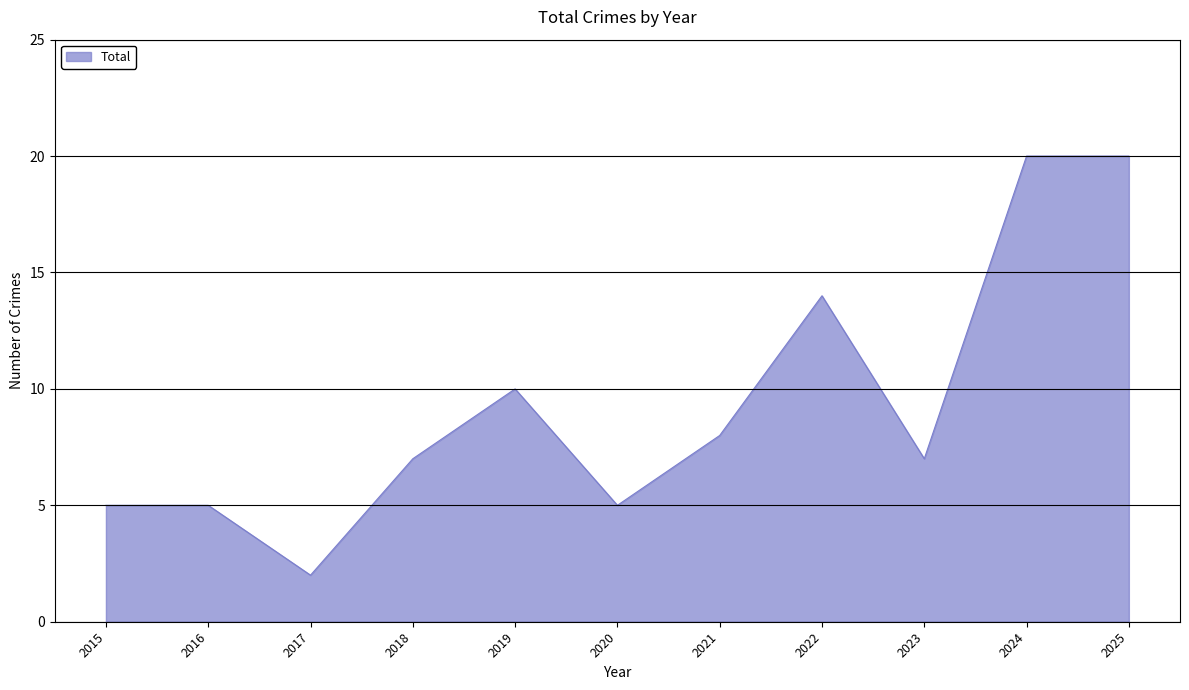

What is the change in value from 2017 to 2019?

+8